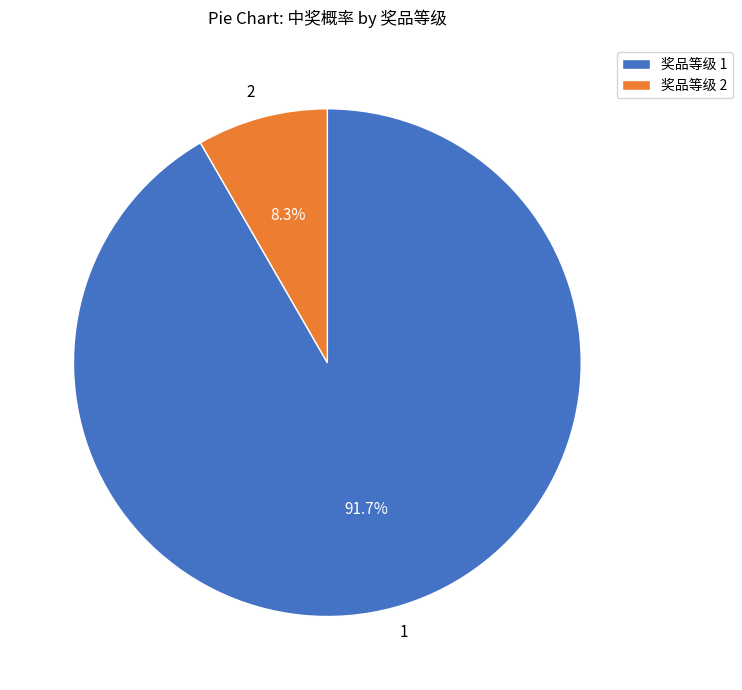

Is there a majority slice in this chart?

Yes